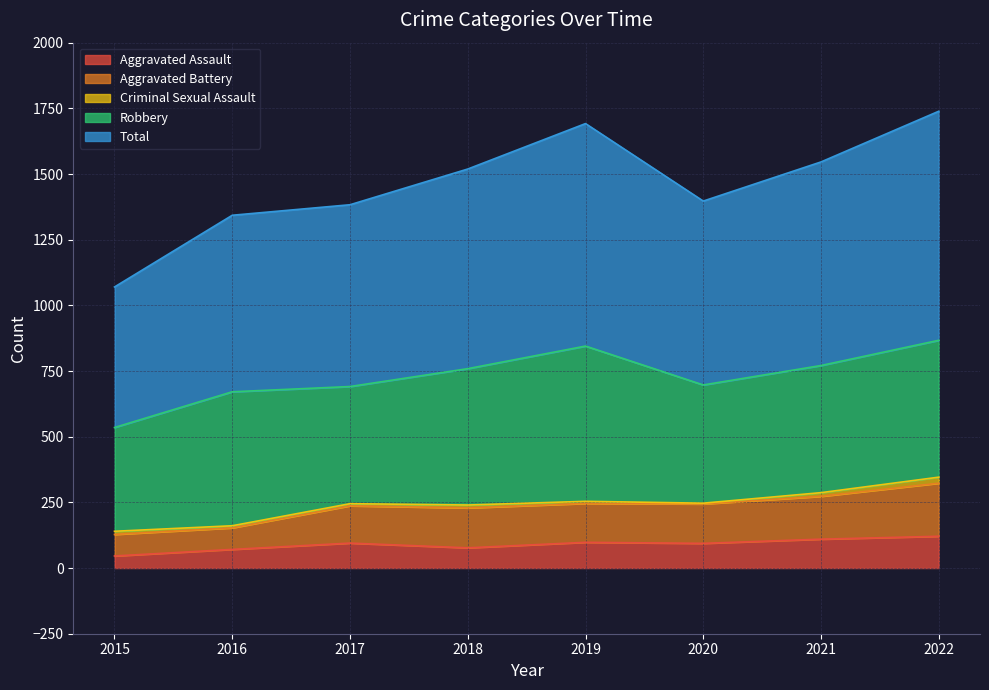

What is the minimum value for Aggravated Assault?

46